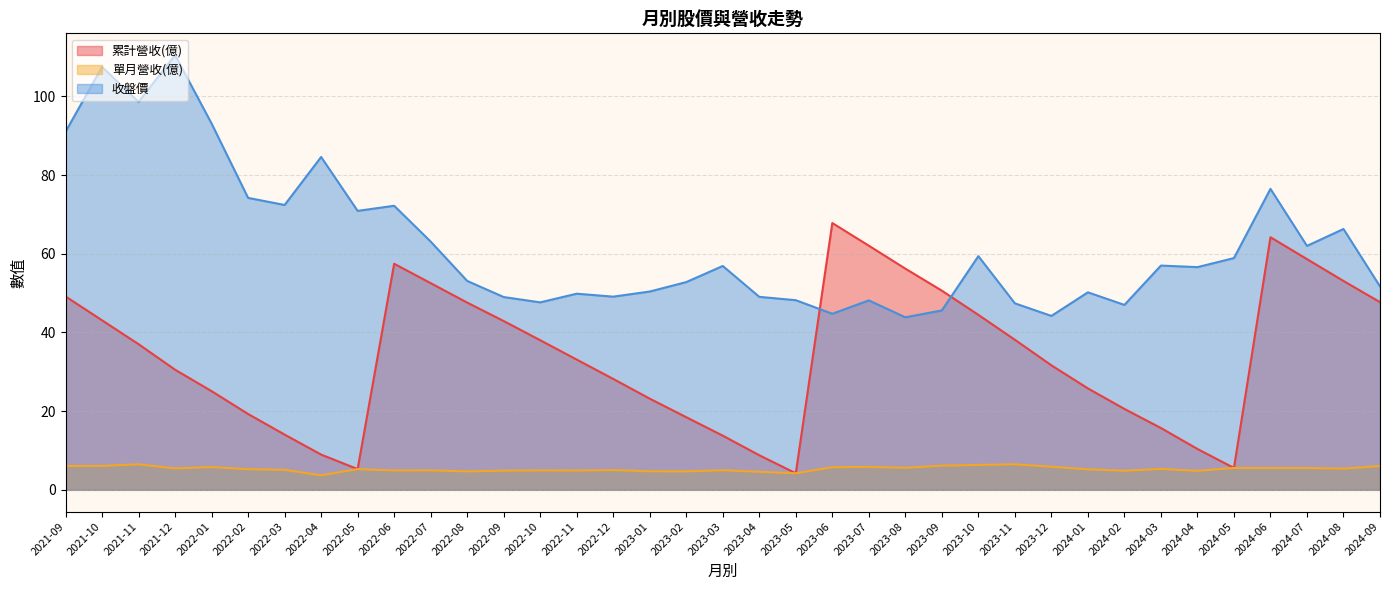

What value does the 累計營收(億) series have at 2022-05?

5.3